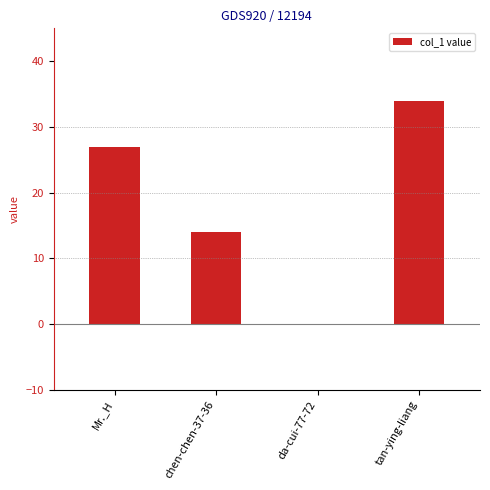

Reading left to right, transcribe all the data shown in this chart.

Mr._H=27	chen-chen-37-36=14	da-cui-77-72=0	tan-ying-liang=34